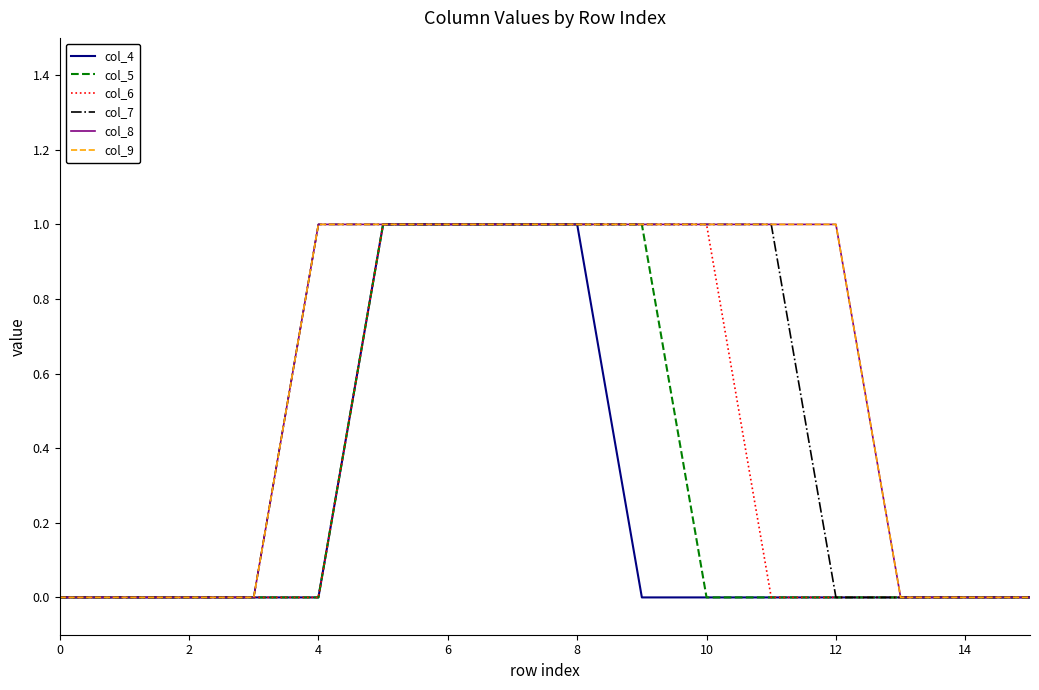

Does the chart have visible grid lines?

No